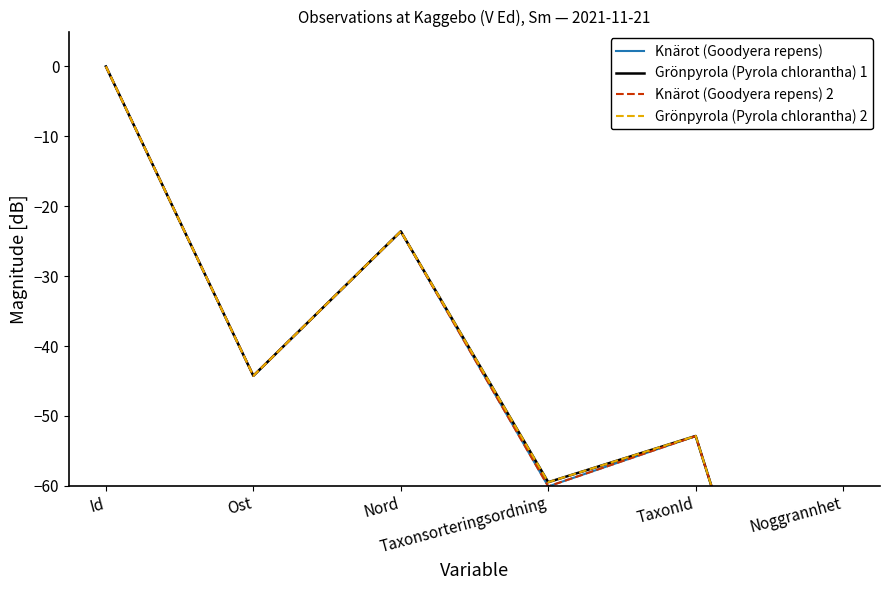

True or false: Grönpyrola (Pyrola chlorantha) 2 has more than 0 points higher than both neighbors.

True